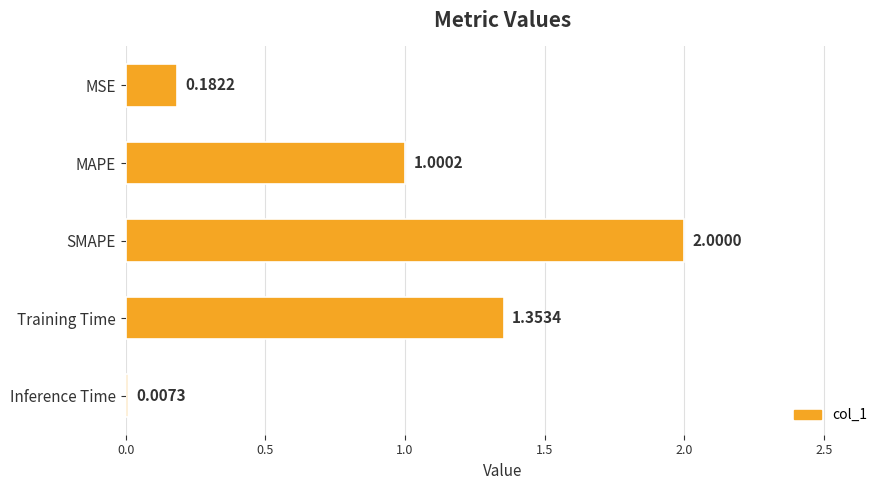

What is the change in value from MAPE to Training Time?

+0.4